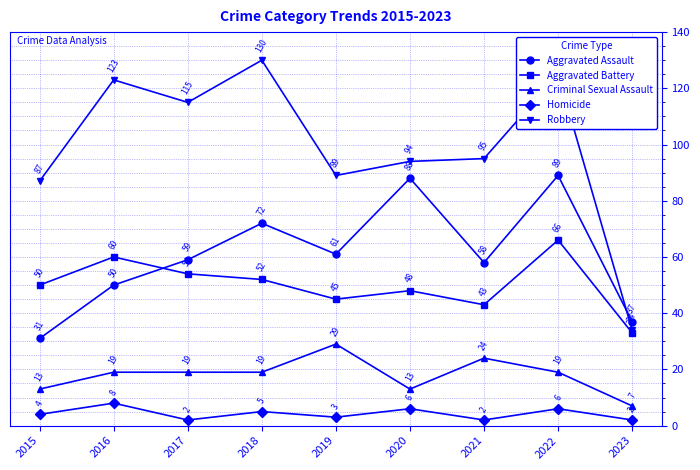

What value does the Aggravated Assault series have at 2020, to the nearest 10?

90